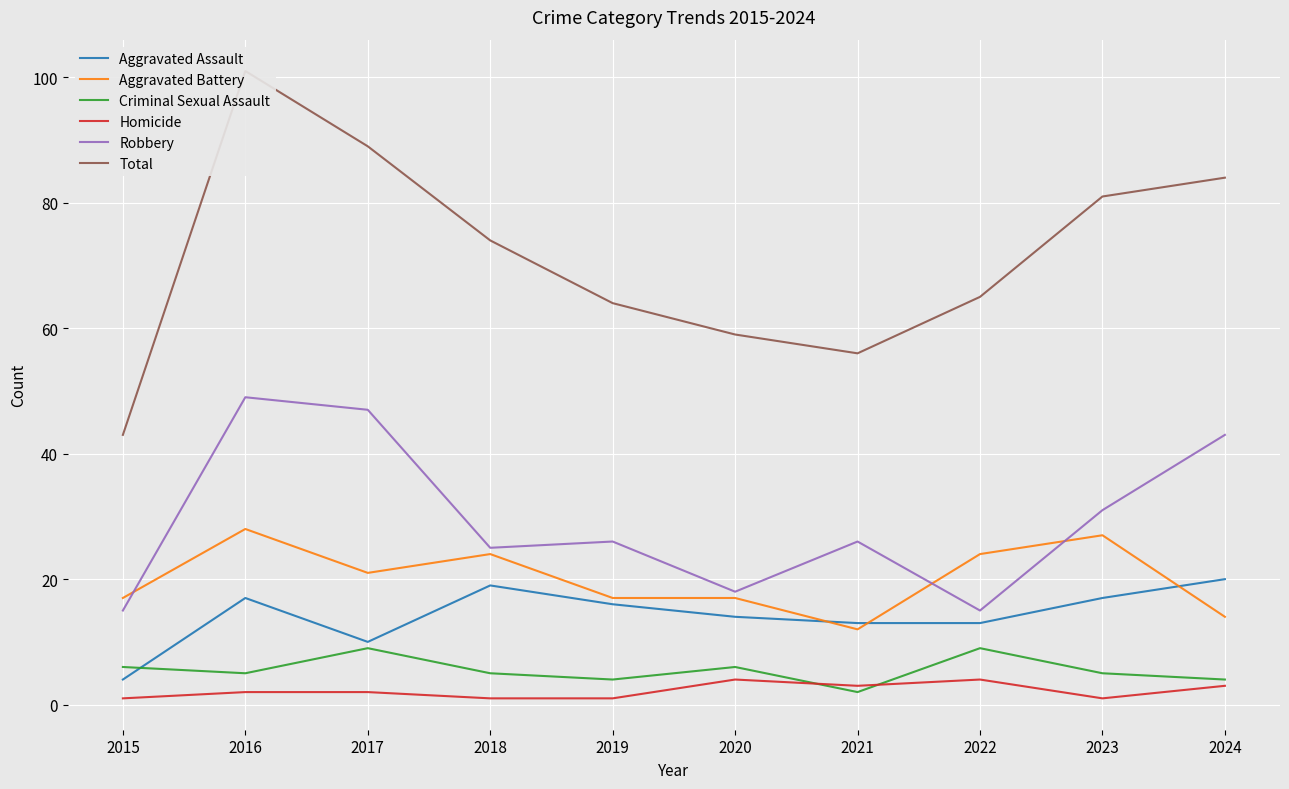

What are all the series names shown in the legend?

Aggravated Assault, Aggravated Battery, Criminal Sexual Assault, Homicide, Robbery, Total